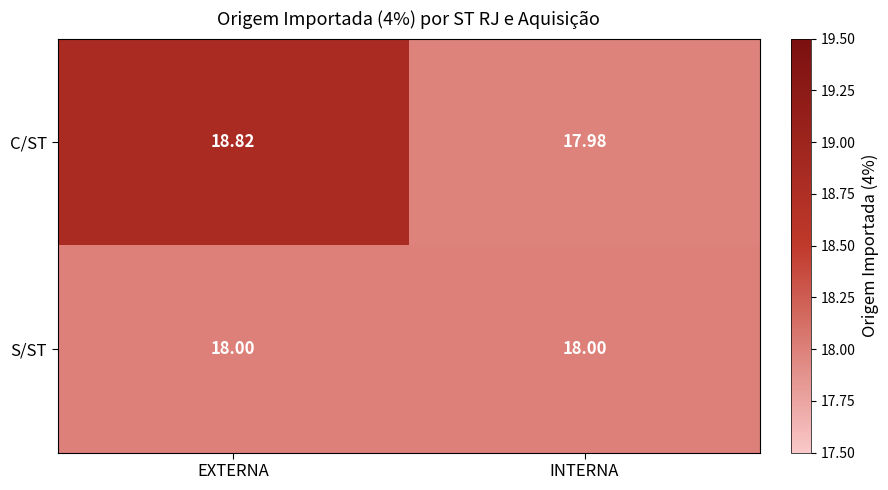

Which series has the largest range (max minus min)?

C/ST